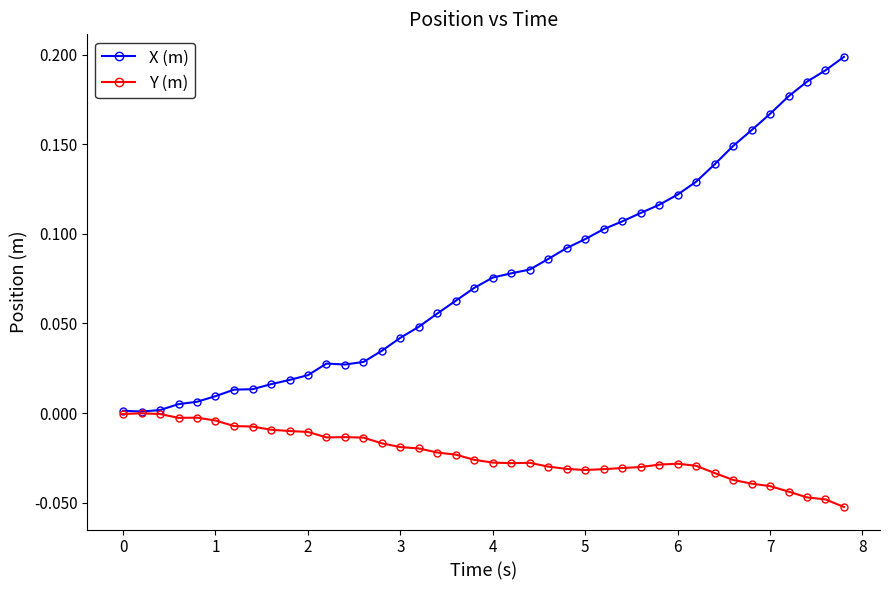

Which series has the widest spread of values?

X (m)